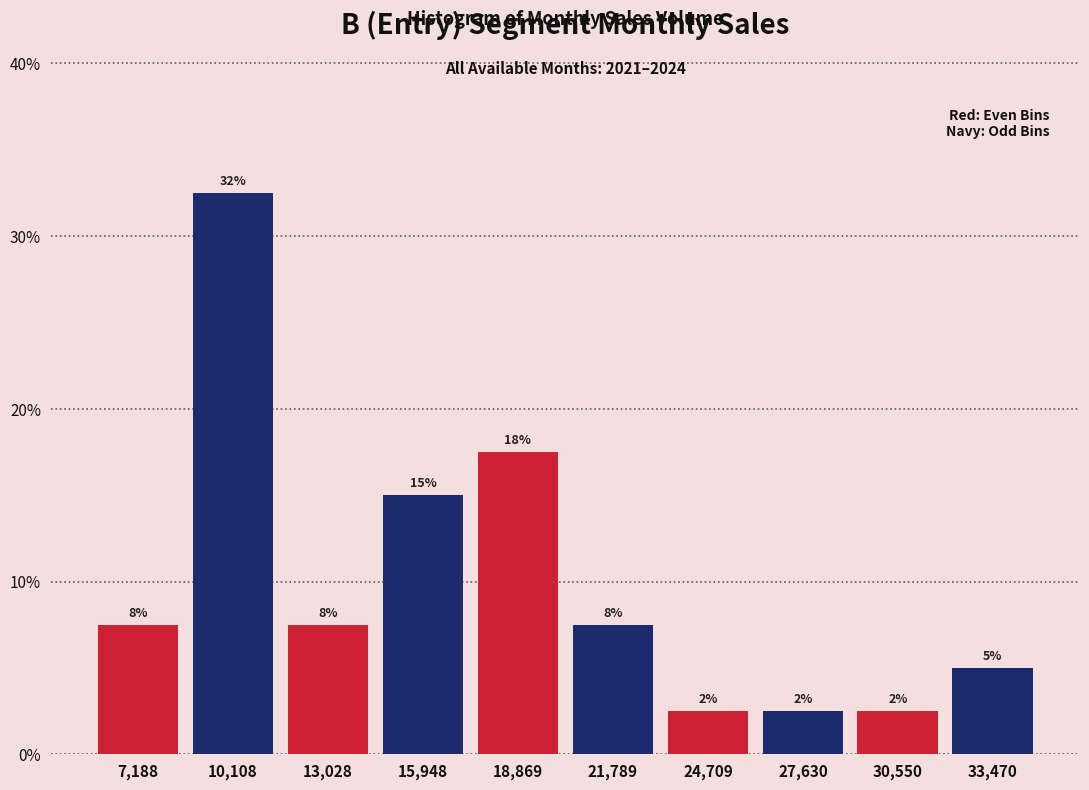

How many bars are there in total?

10